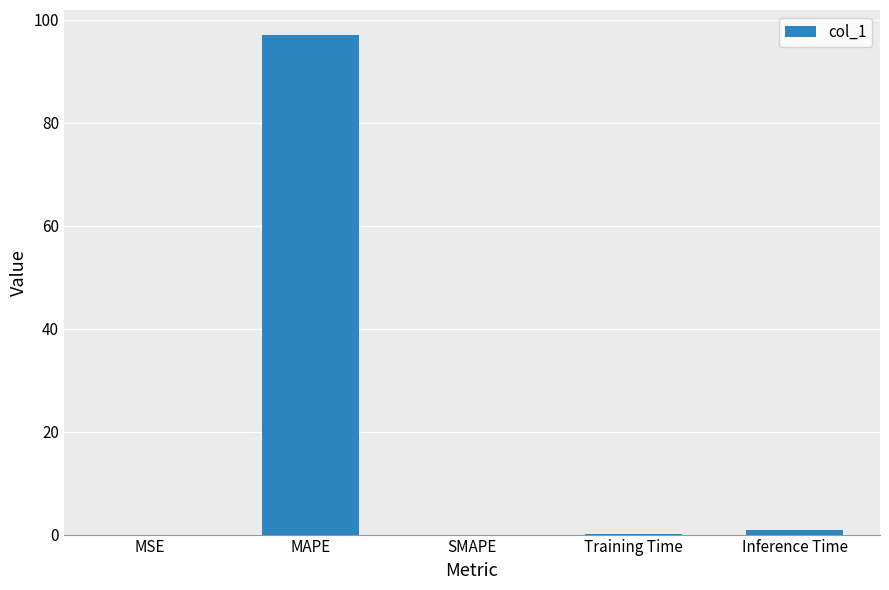

What is the sum of all values?

98.1